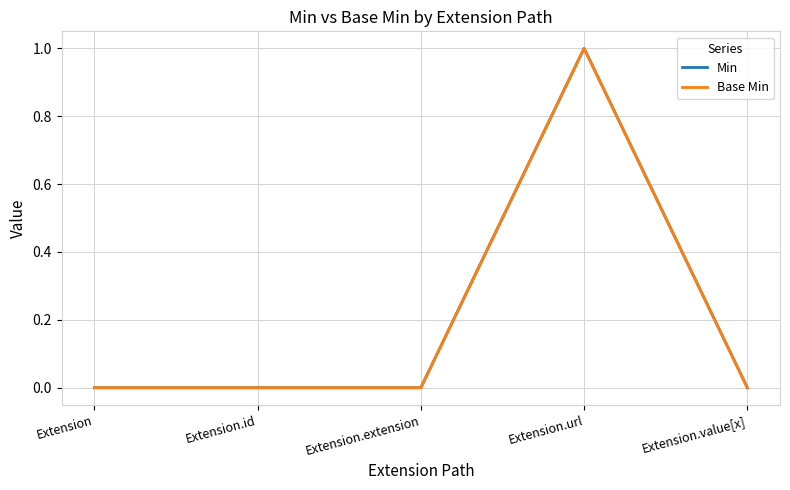

Count the Base Min values in the range 0 to 1.

5